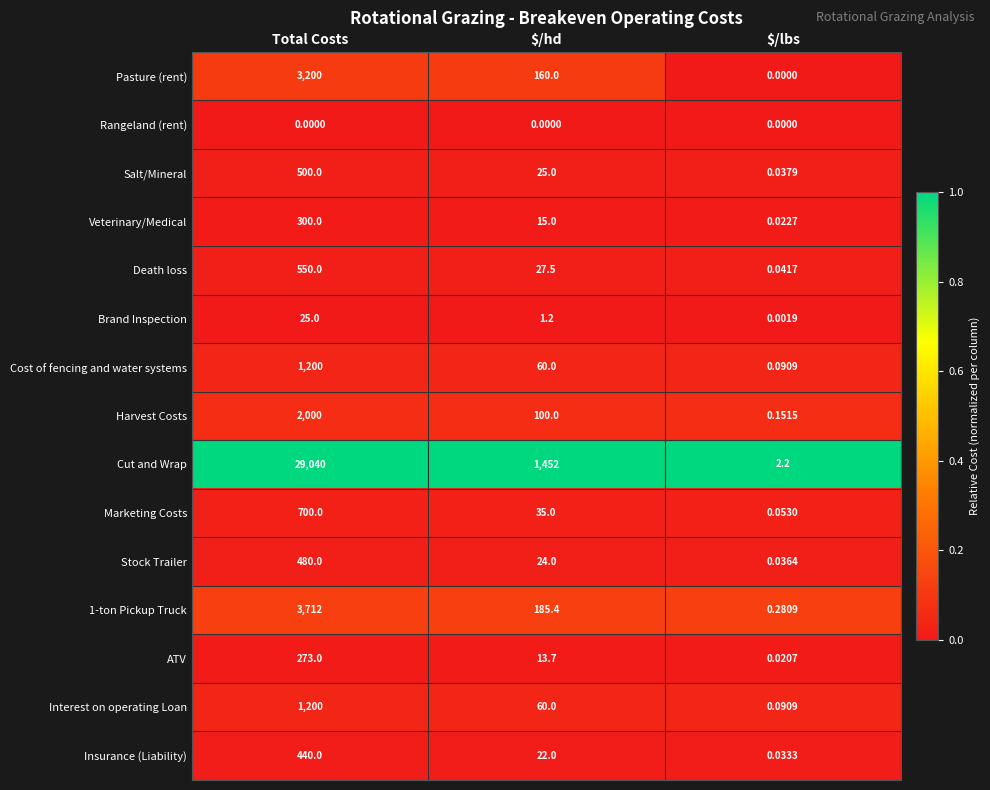

At which label is Veterinary/Medical closest to 150?

$/hd